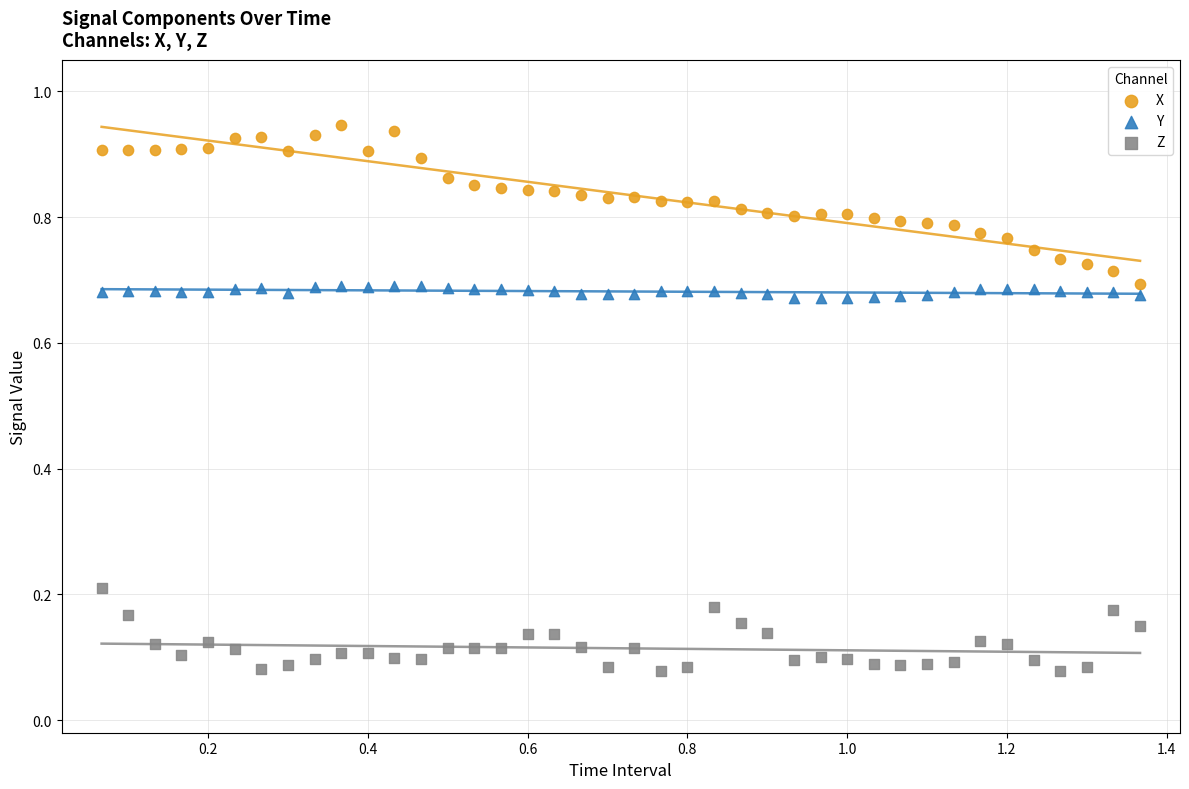

Which series contains the lowest Y value?

Z